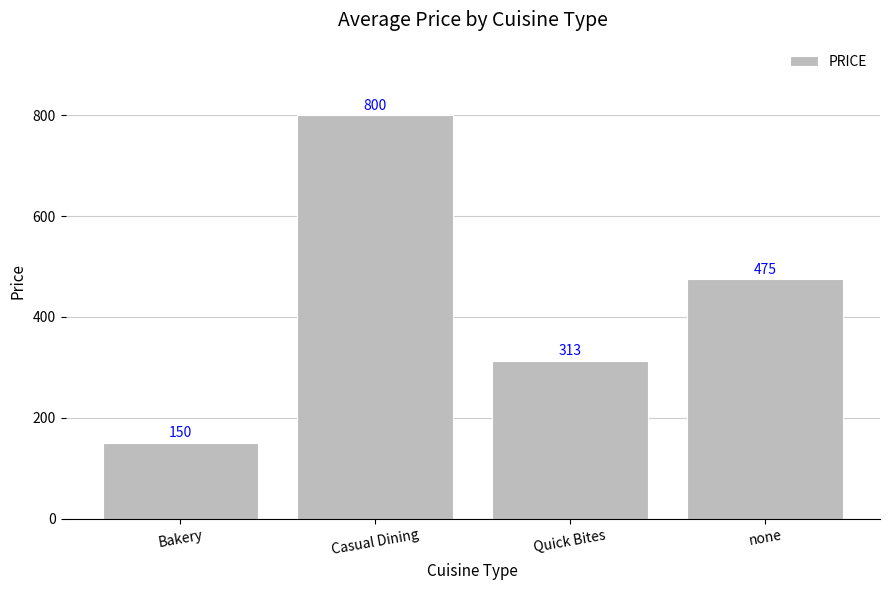

Rank the categories by value from highest to lowest.

Casual Dining, none, Quick Bites, Bakery